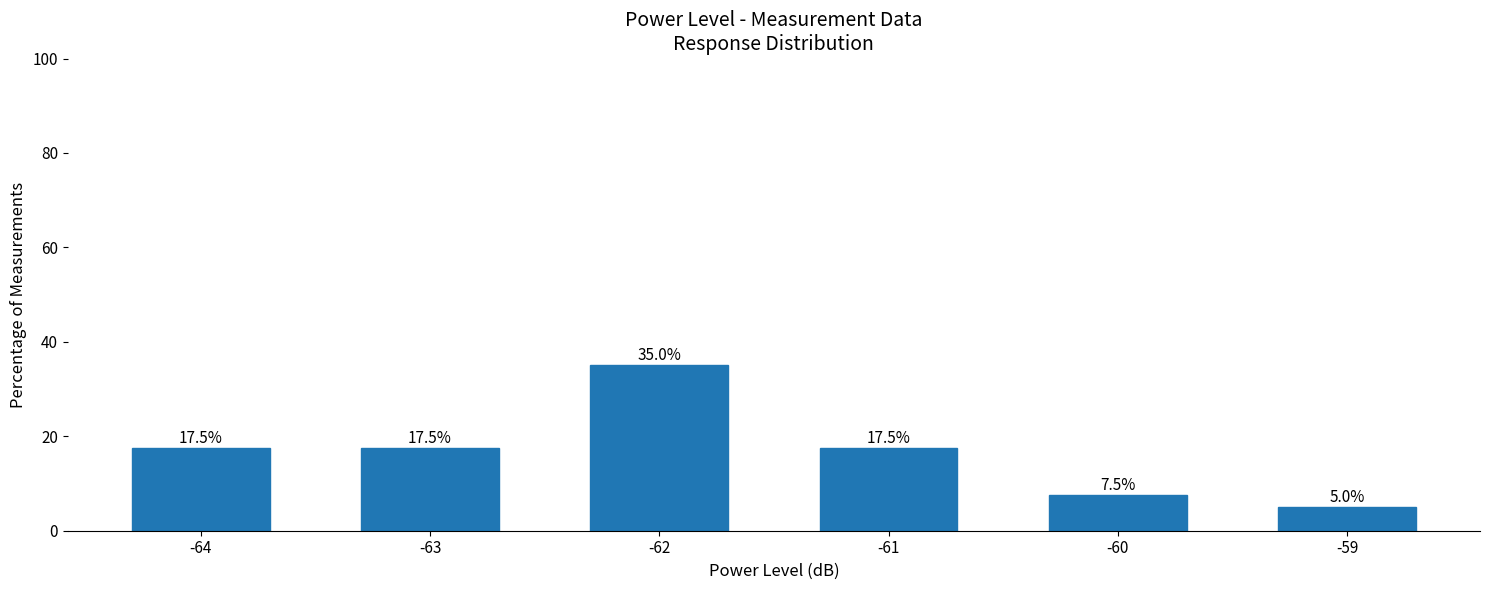

How many data points does each series have?

6